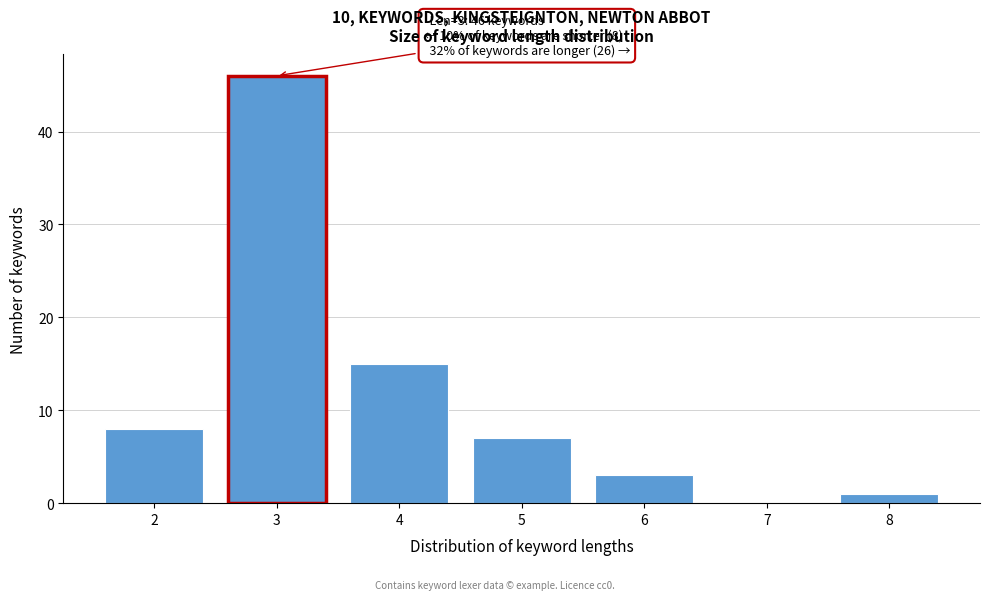

Reading left to right, list all the values displayed in this chart.

2=8	3=46	4=15	5=7	6=3	7=0	8=1